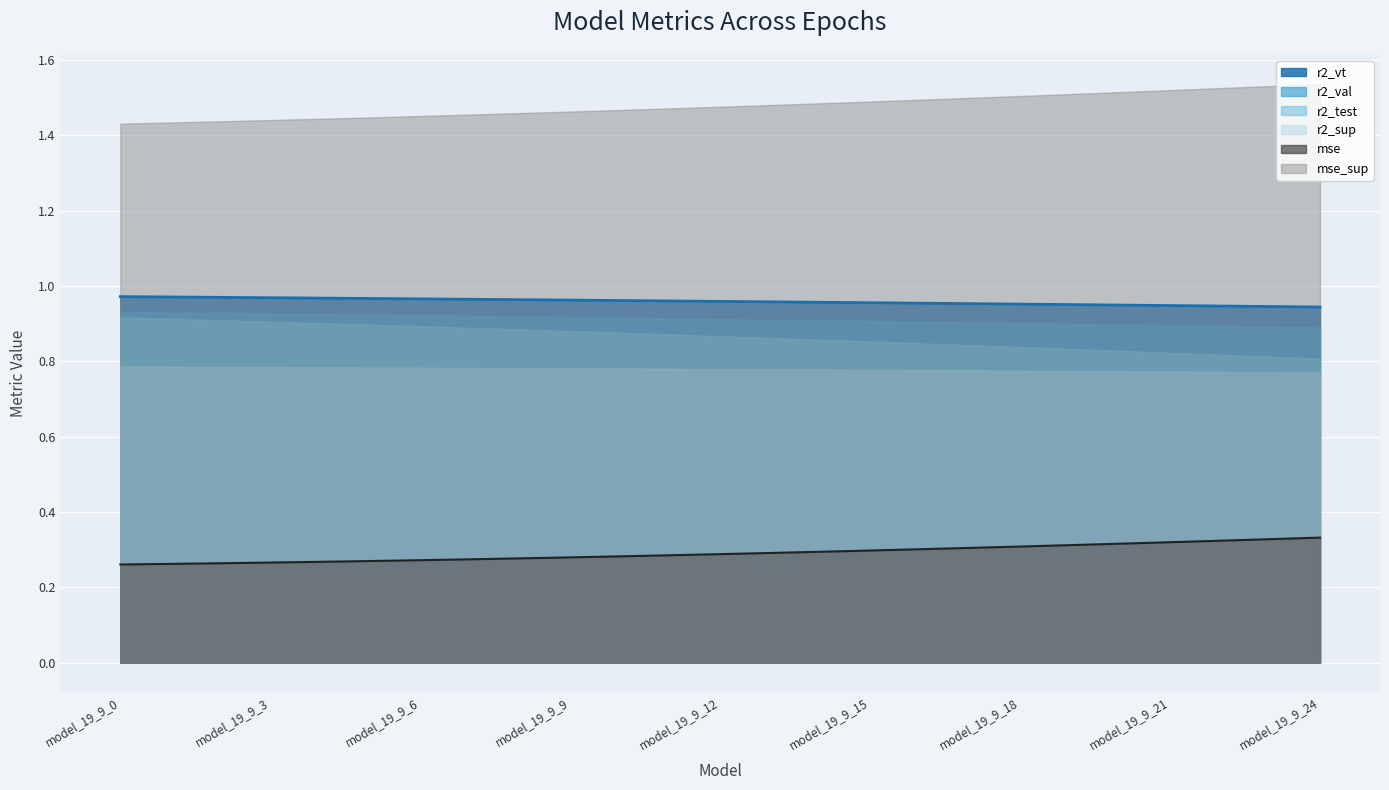

The value of r2_val at model_19_9_21 is 1.4. True or false?

False